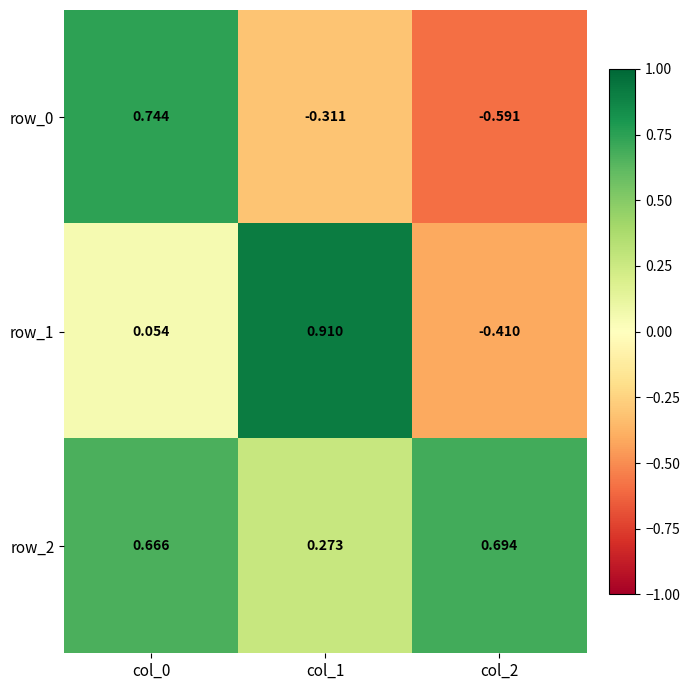

Is it true that row_1 equals 0.9 at col_1?

True